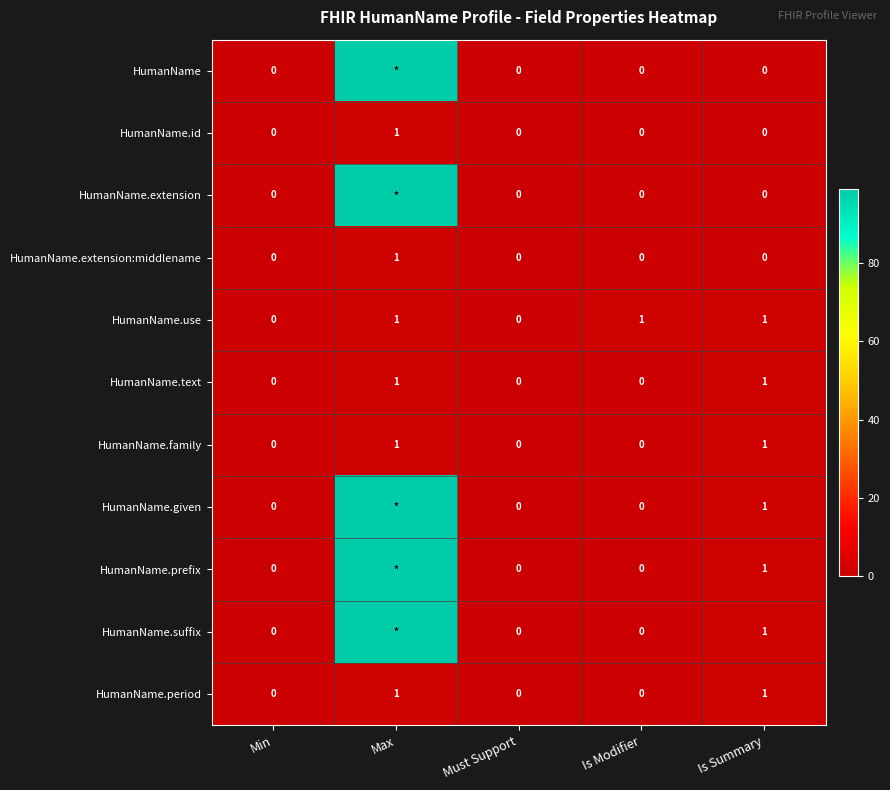

What is the spread (max minus min) of values at Max?

98